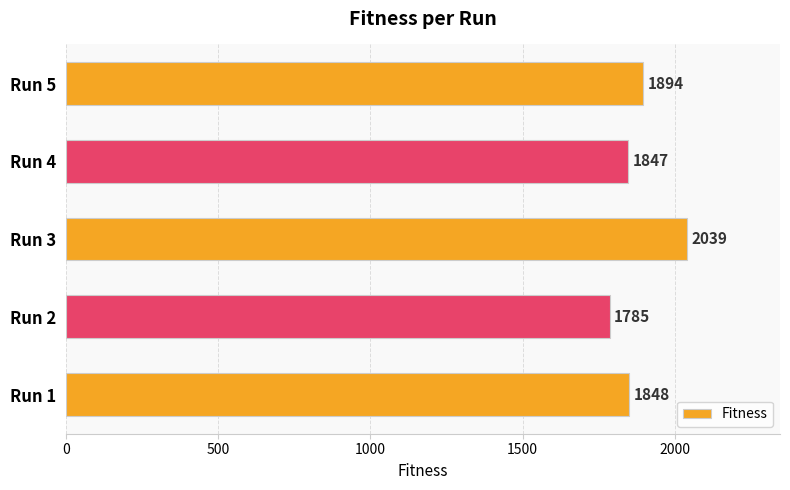

Are the bars grouped side by side (vs. stacked)?

No